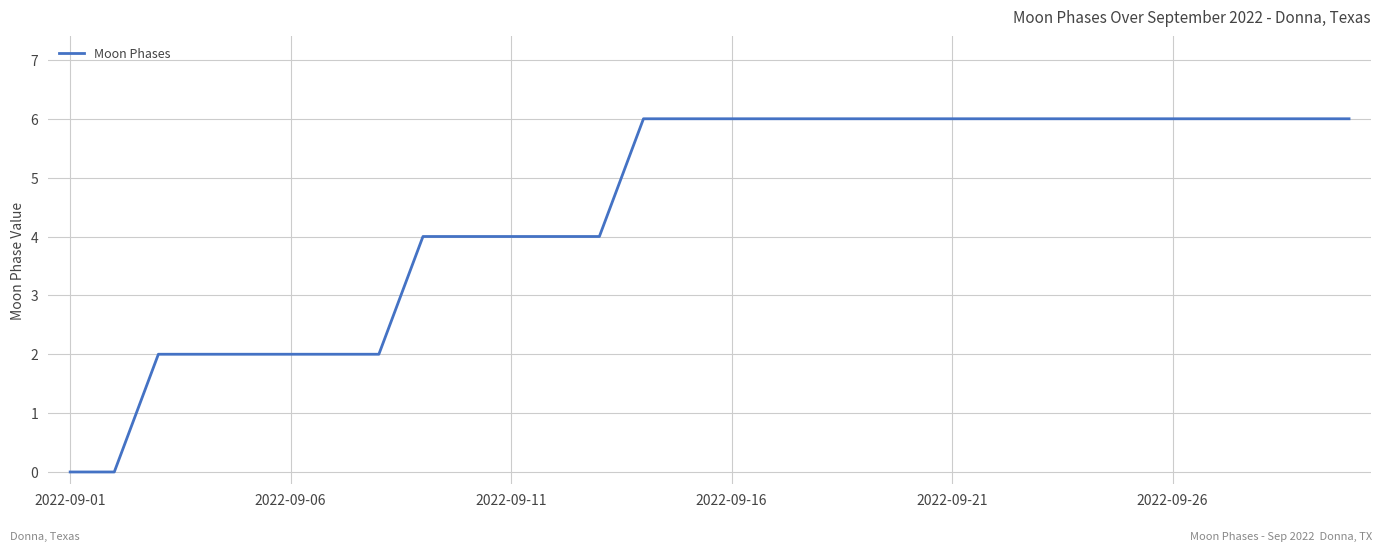

What is the difference between the maximum and minimum values?

6